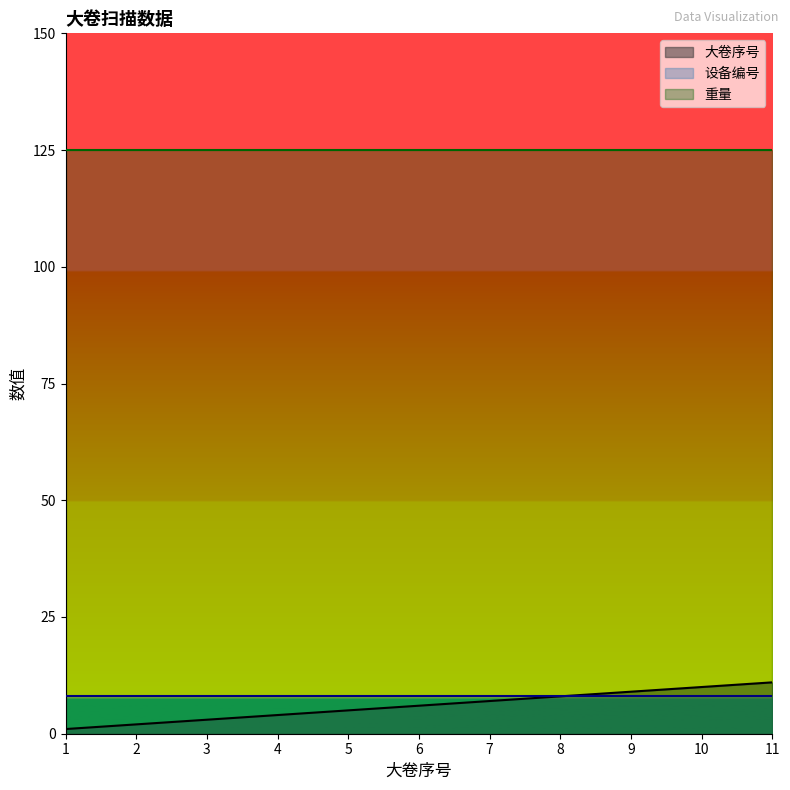

What is the value of the 大卷序号 point at the 1st from the left?

1